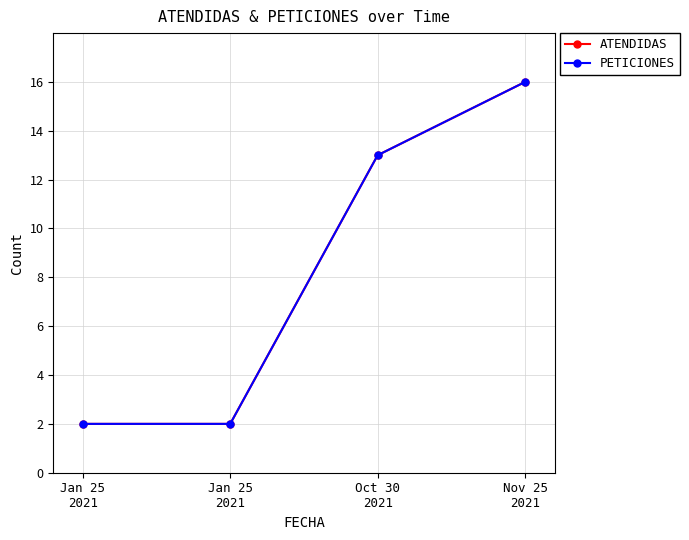

Is this an area chart (filled region under the line)?

No